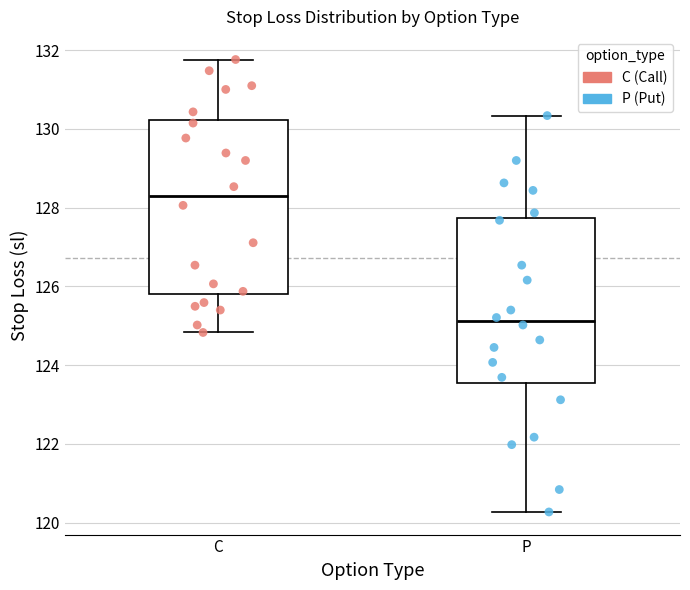

Where is the lower edge of the box for P on the y-axis? The values are not printed on the chart, so give them approximately, as read against the axis.

123.6